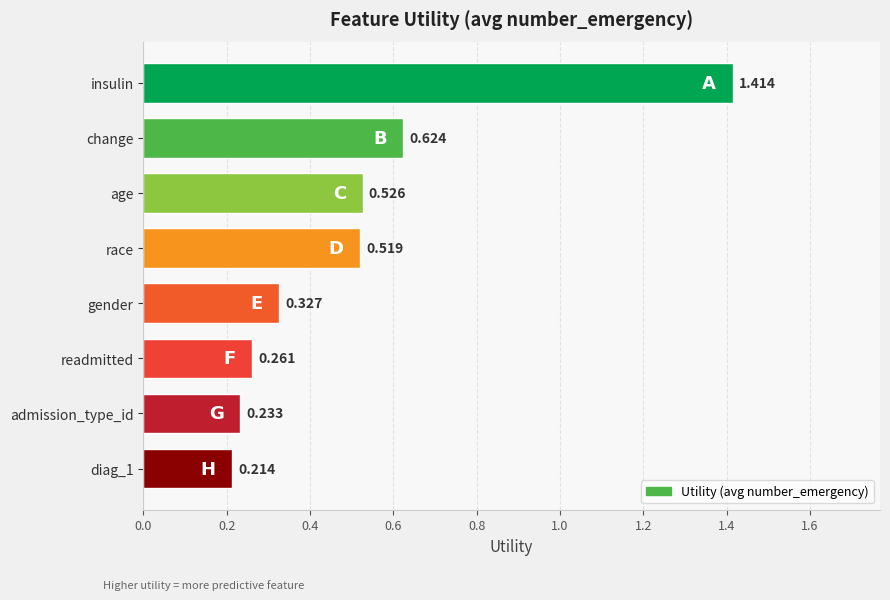

At which category does the chart reach its peak across all series?

insulin